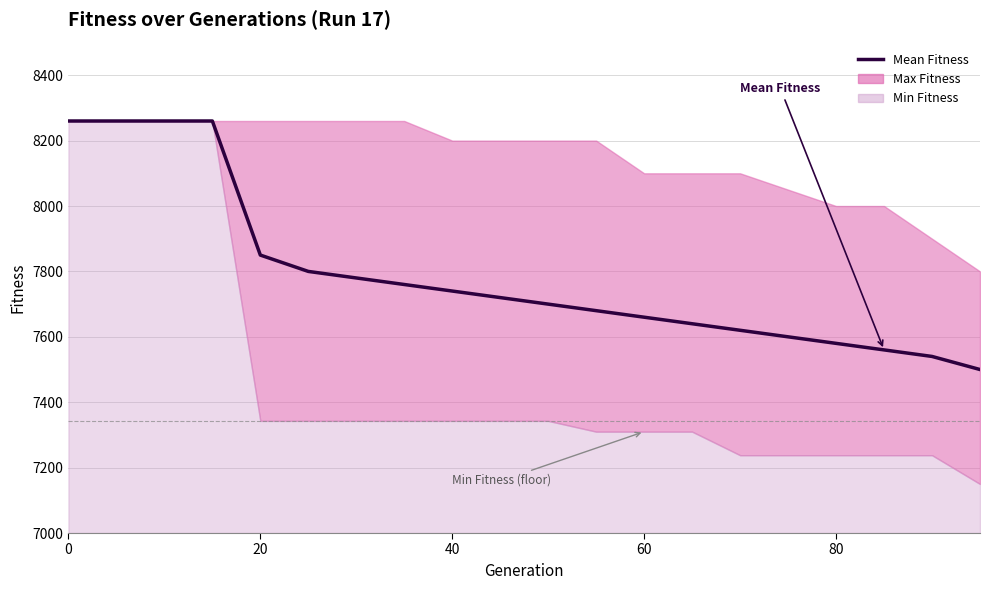

Does the chart display data point markers on the line(s)?

No